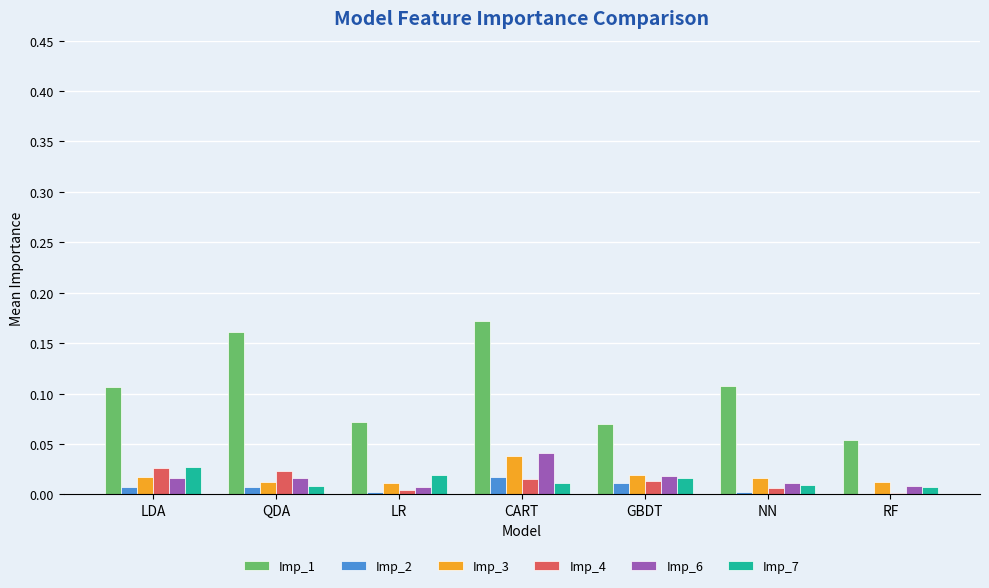

At which category is the sum across all series the highest?

CART